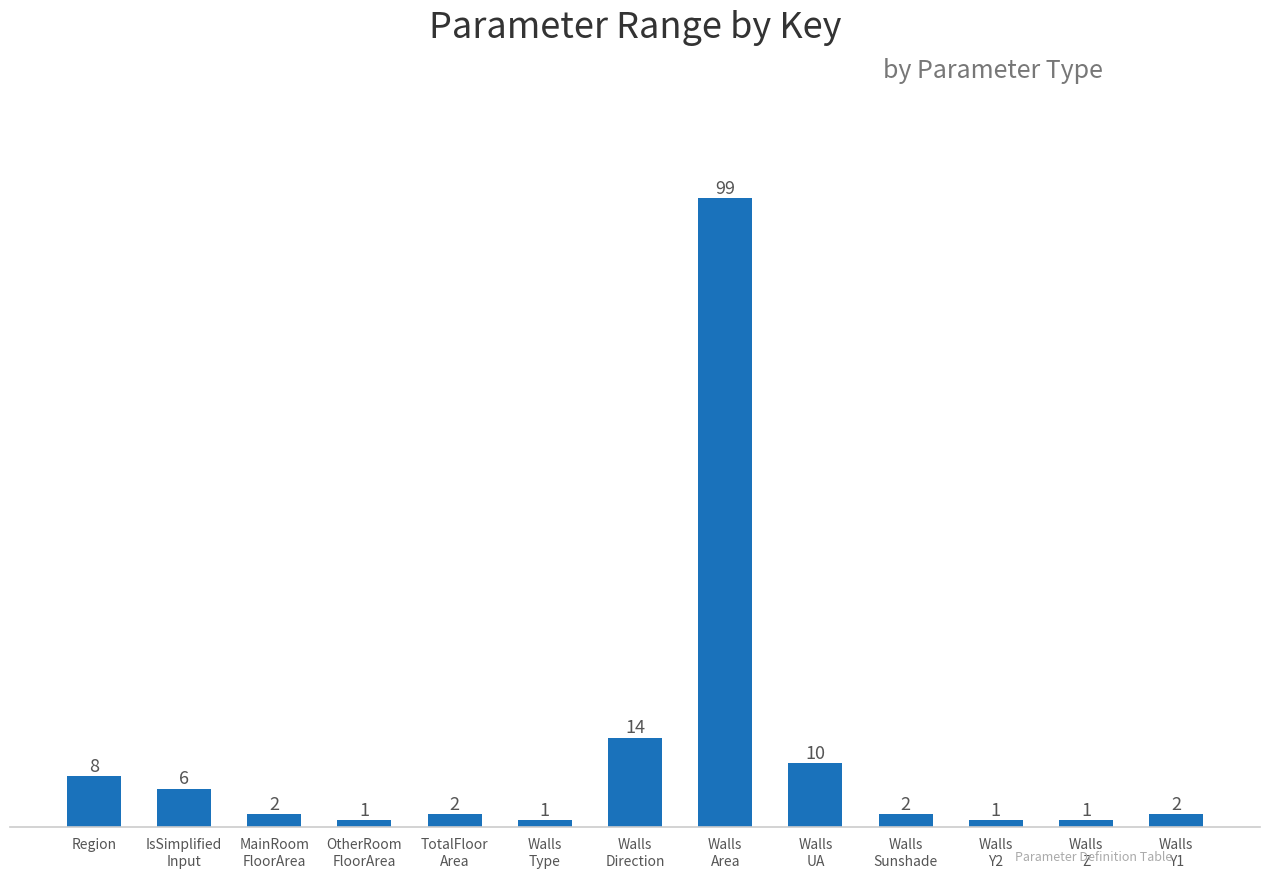

Is it true that the value at Walls
UA is 14?

False